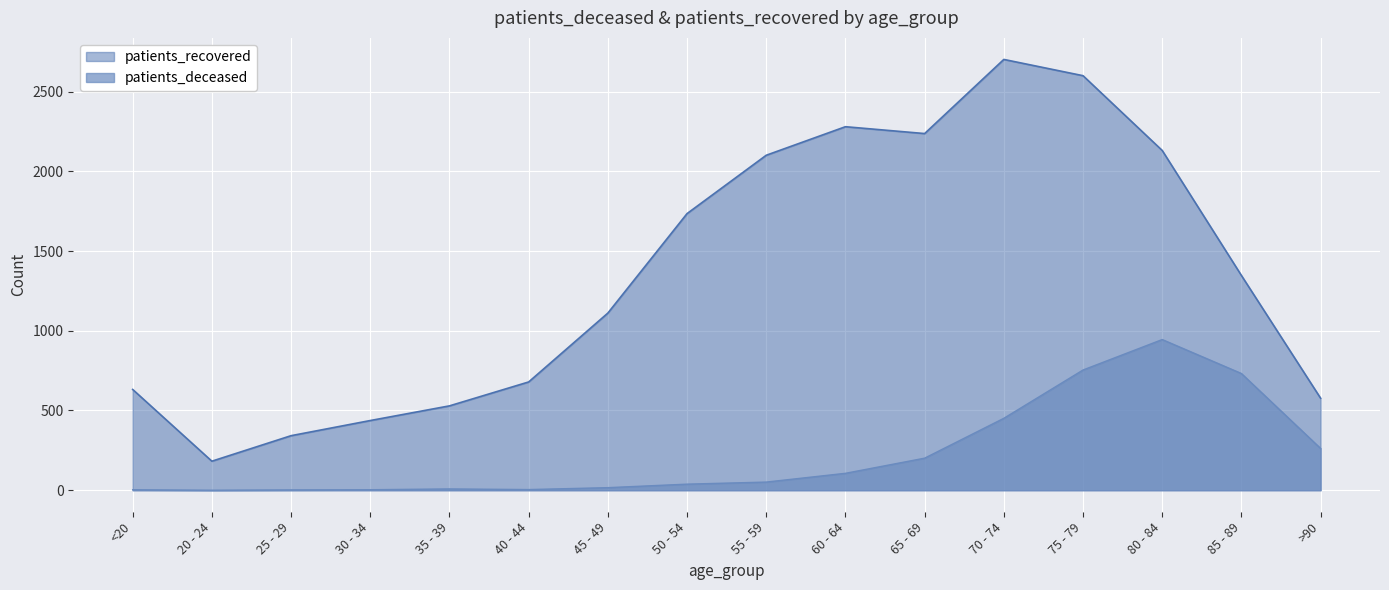

At which category does patients_deceased reach its first local valley?

20 - 24